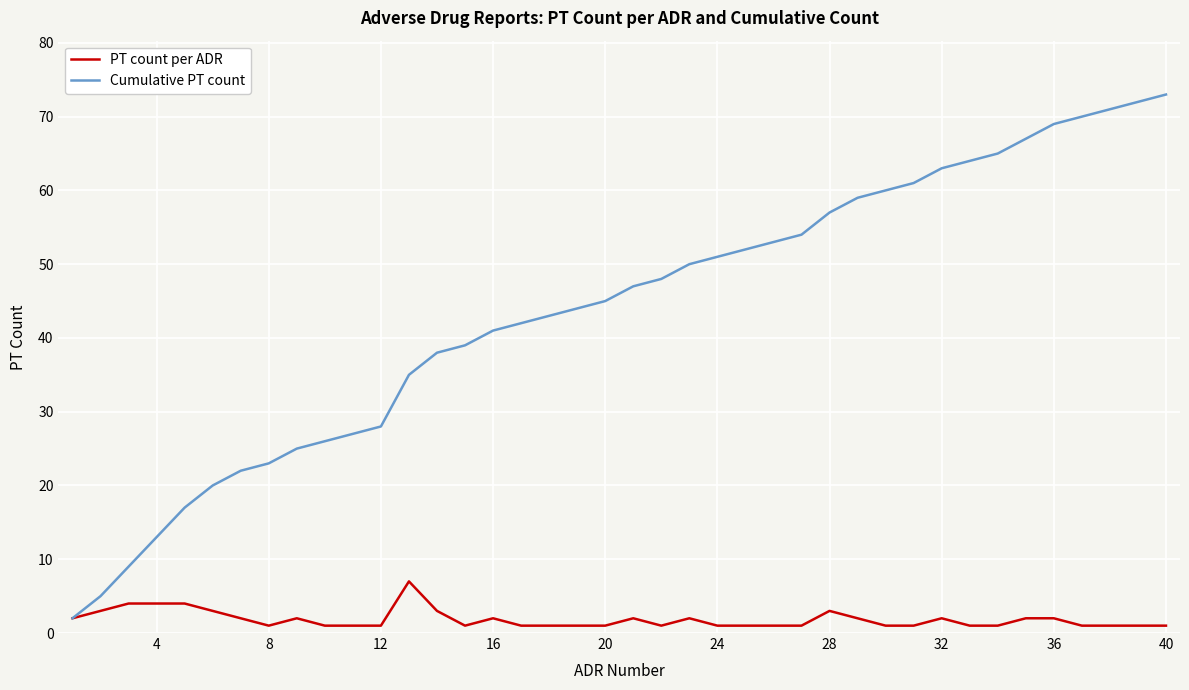

Which series has the largest total across all categories?

Cumulative PT count